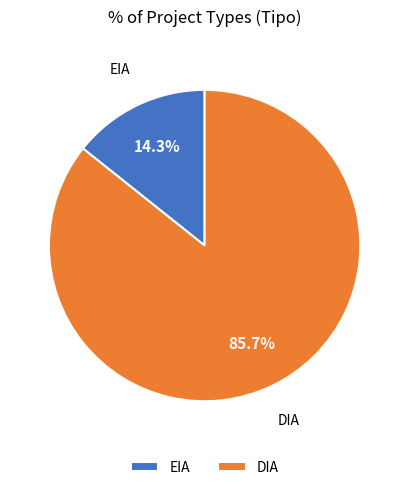

Which category accounts for the majority?

DIA